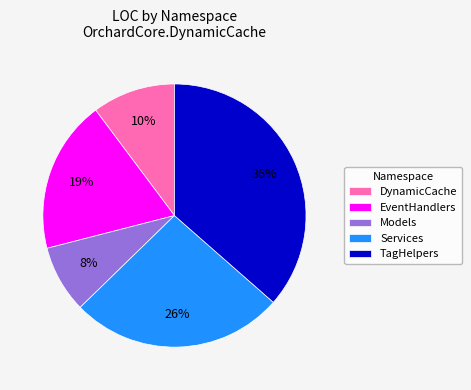

How many segments does this pie chart have?

5